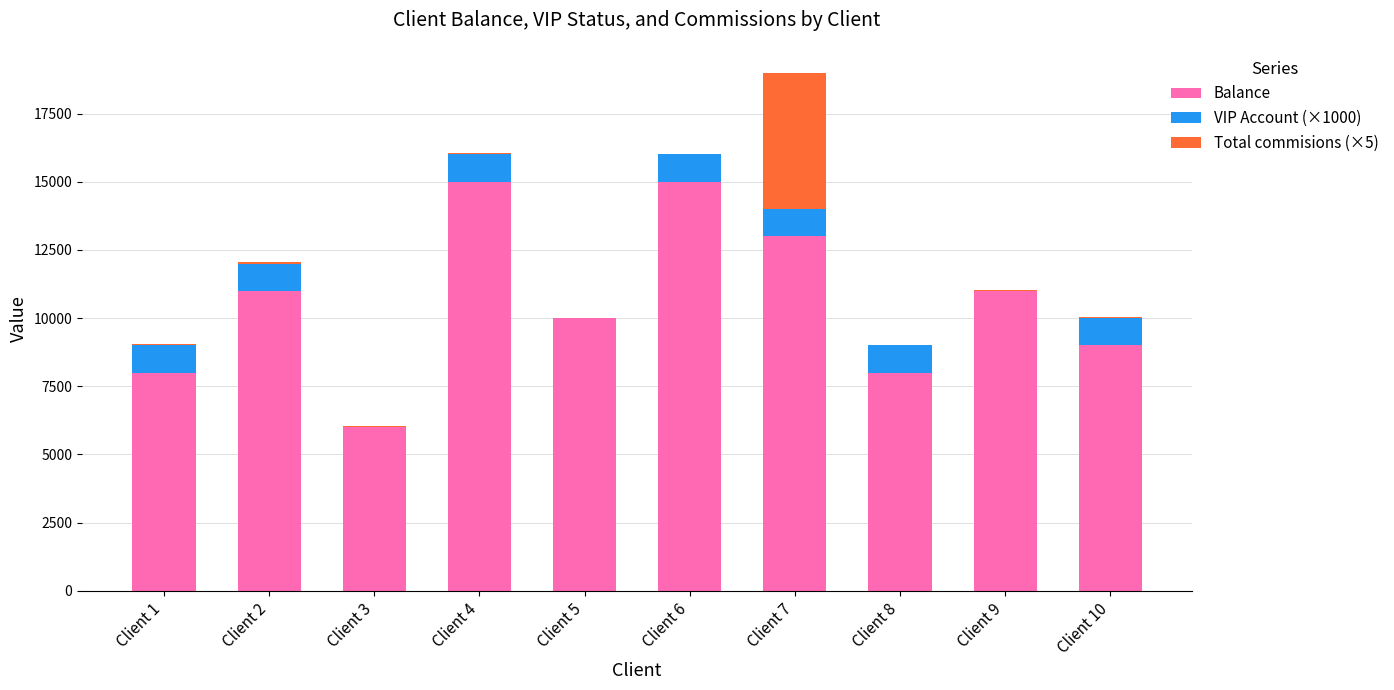

Are the bars grouped side by side (vs. stacked)?

No